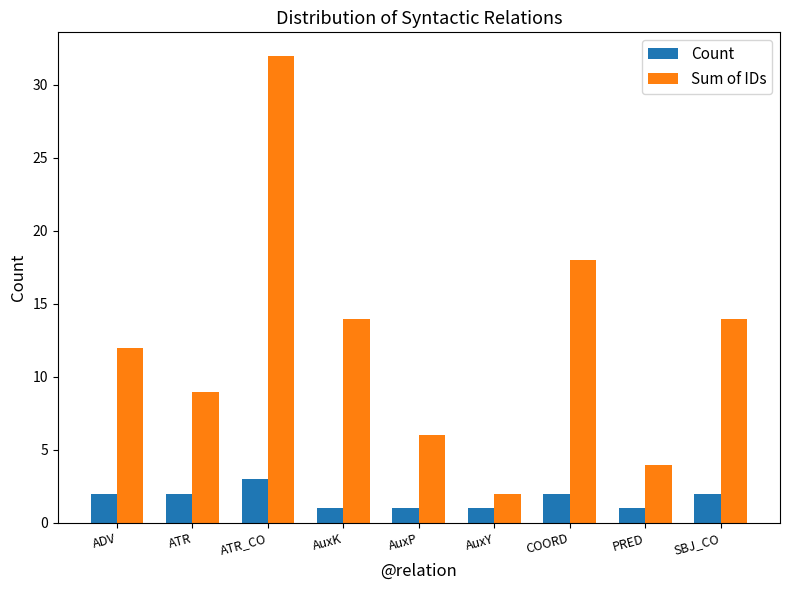

What is the value of the Sum of IDs bar at the 3rd from the left?

32